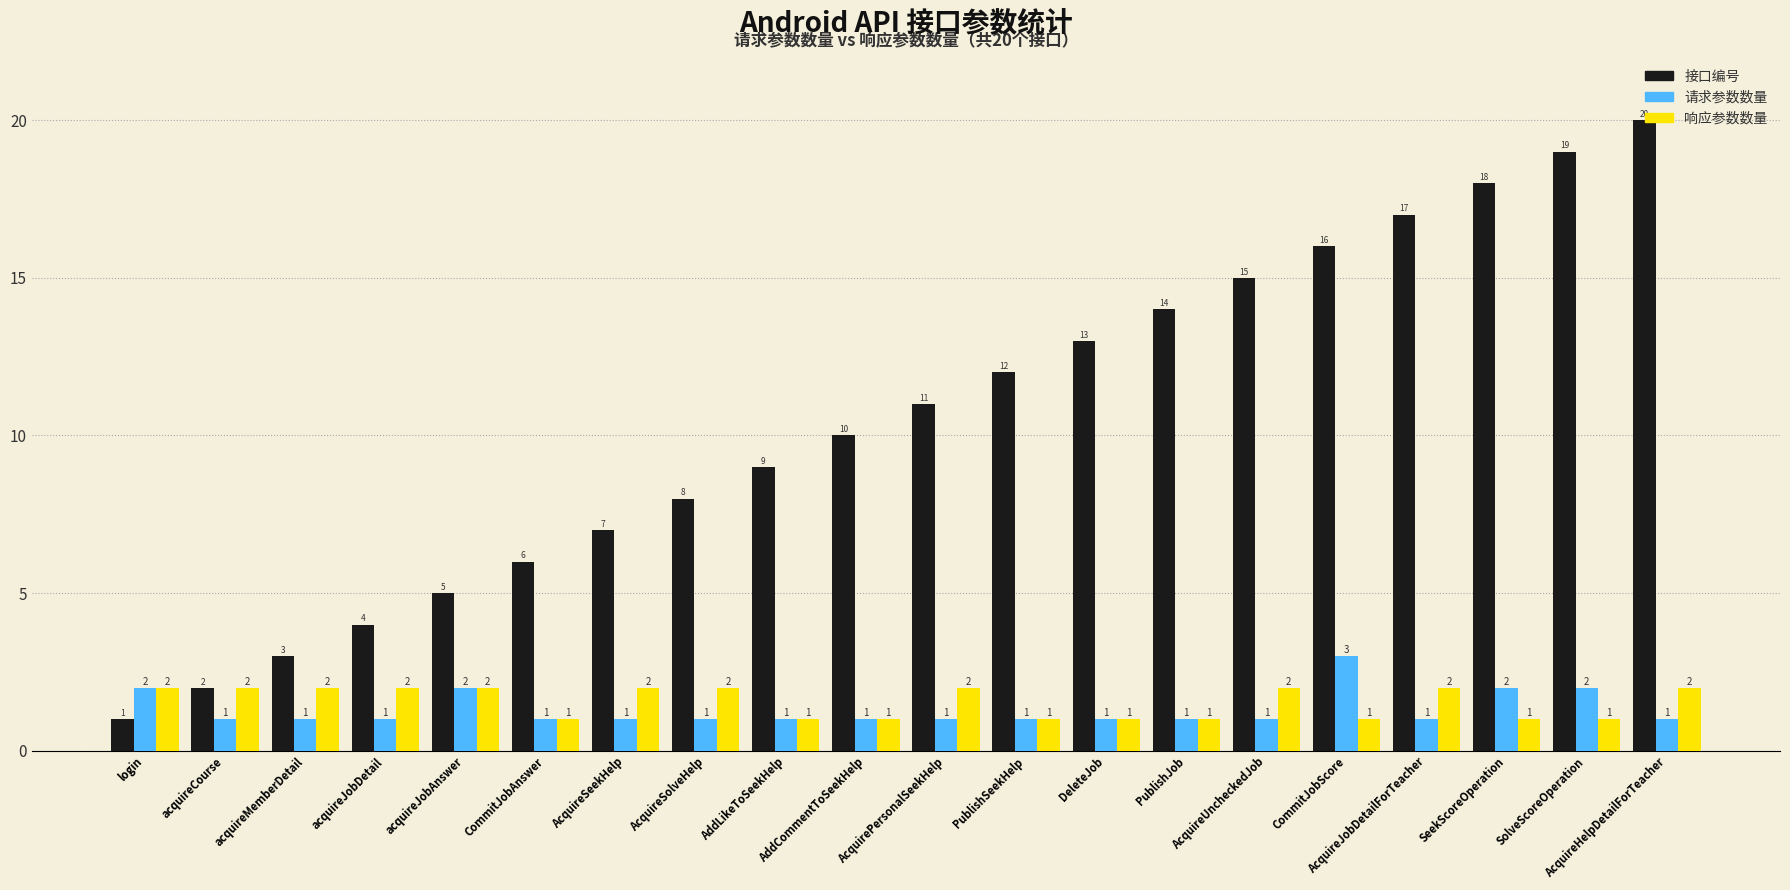

What is the spread (max minus min) of values at acquireJobAnswer?

3